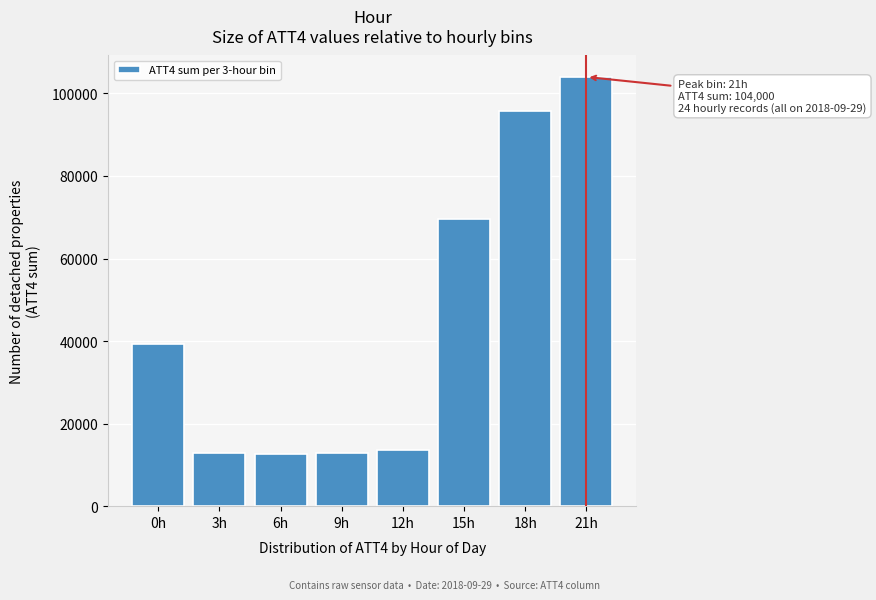

What is the label of the 8th bar from the left?

21h